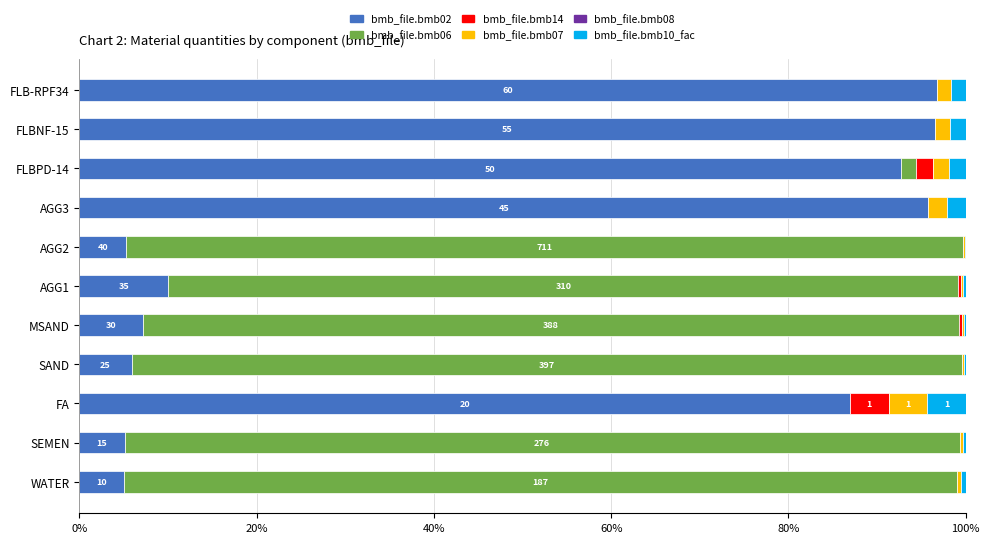

What is the sum of all bmb_file.bmb02 values?

507.2